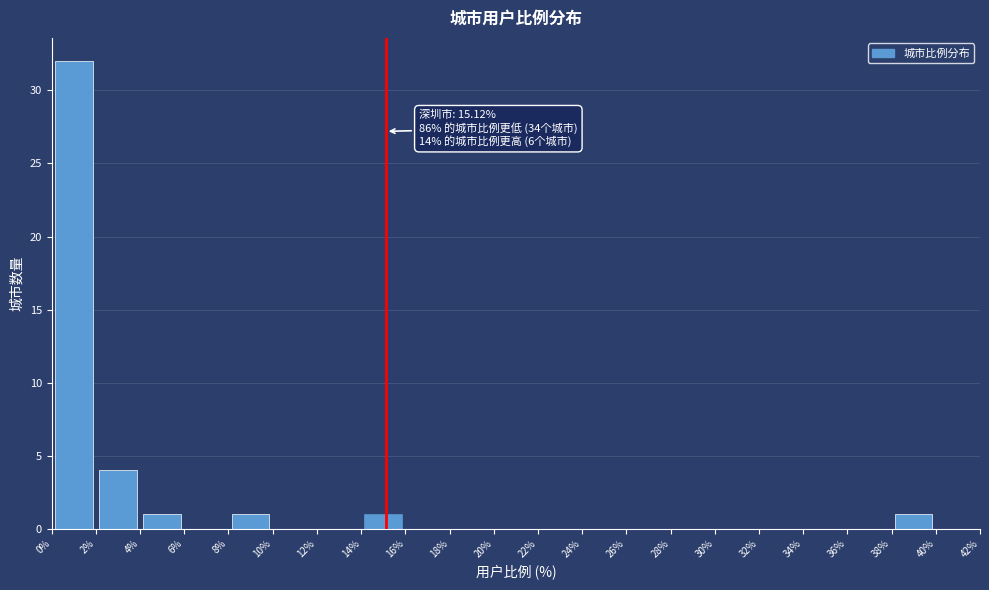

Which range on the x-axis has the tallest bar?

0% to 2%